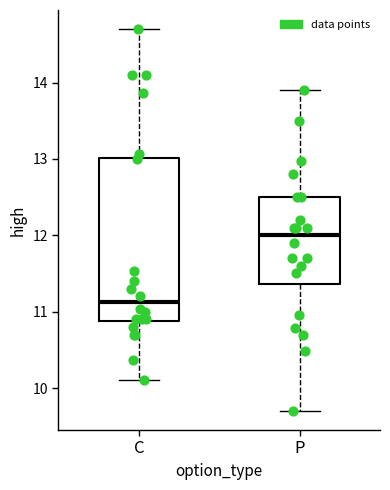

Which box is the tallest, from its lower edge to its upper edge?

C